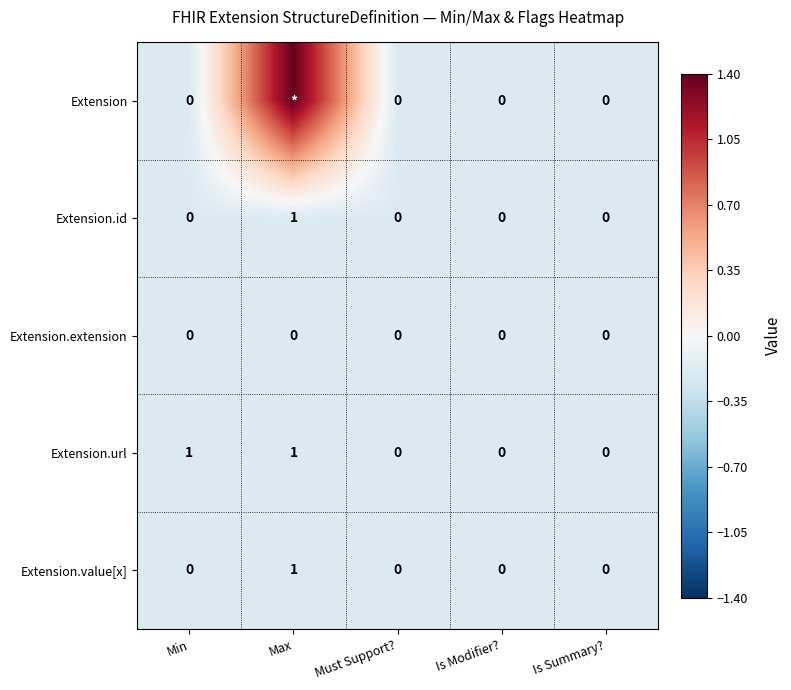

Count the Extension.value[x] values in the range 0 to 1.

5